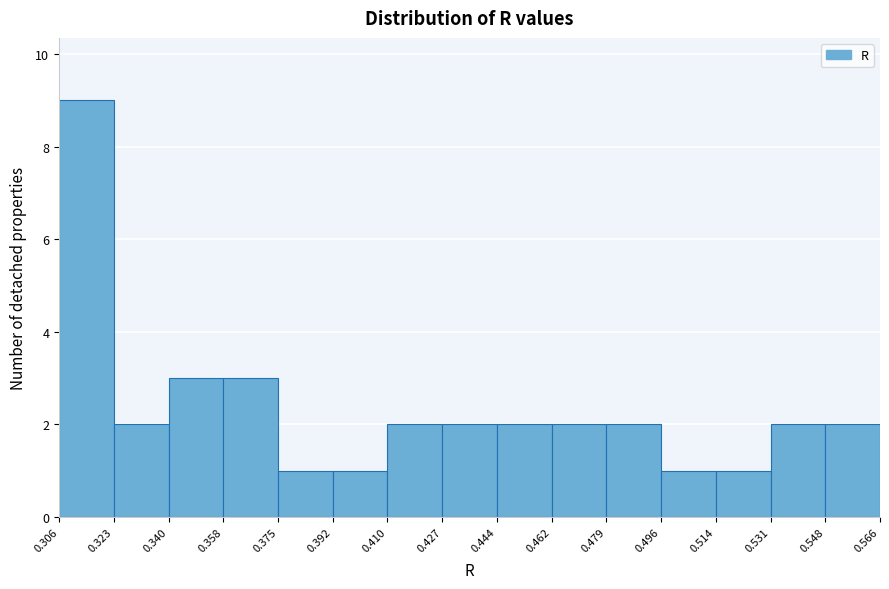

What is the height of the bar covering 0.427 to 0.444 on the x-axis? The values are not printed on the chart, so give them approximately, as read against the axis.

2